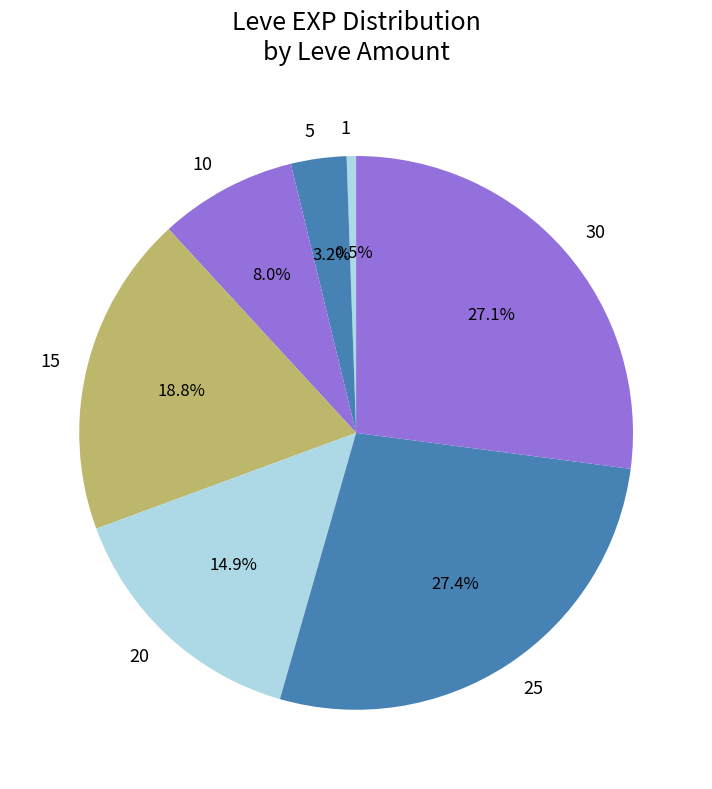

Count the number of slices in the pie.

7